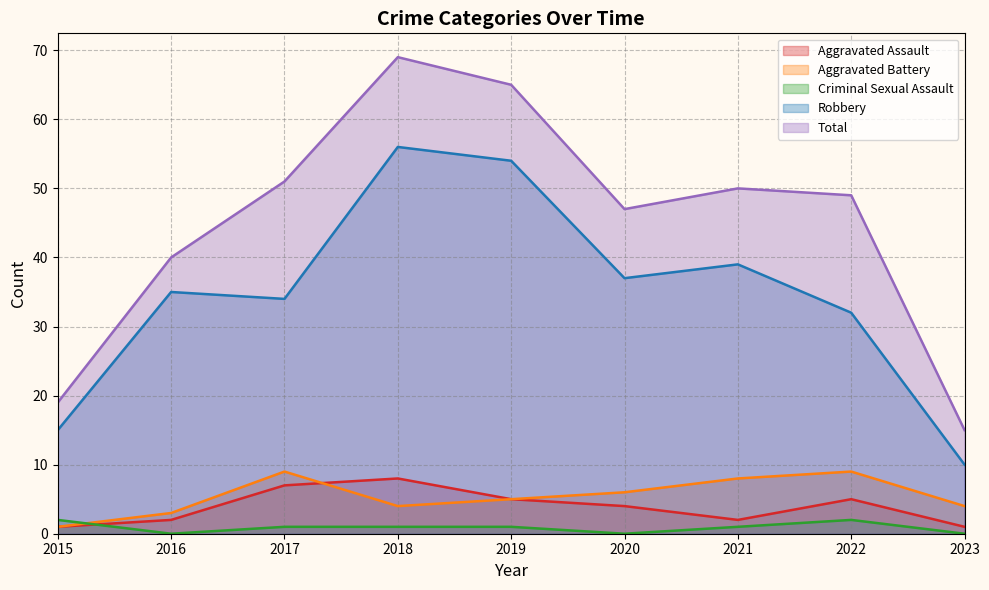

Reading left to right, what are all the values shown in this chart?

Aggravated Assault: 1	2	7	8	5	4	2	5	1
Aggravated Battery: 1	3	9	4	5	6	8	9	4
Criminal Sexual Assault: 2	0	1	1	1	0	1	2	0
Robbery: 15	35	34	56	54	37	39	32	10
Total: 19	40	51	69	65	47	50	49	15